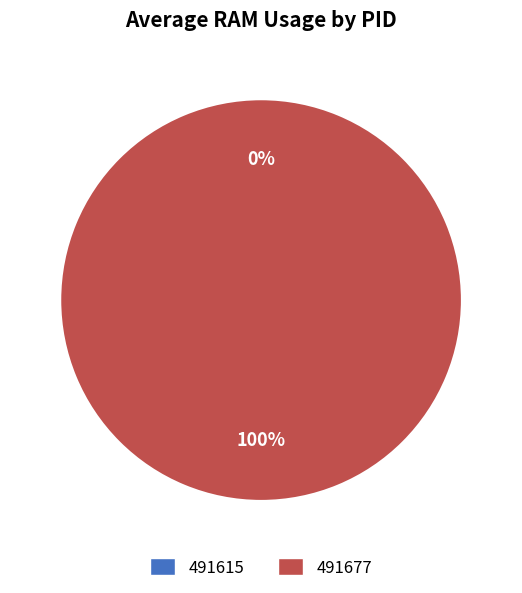

To the nearest percent, what is the average slice percentage?

50%